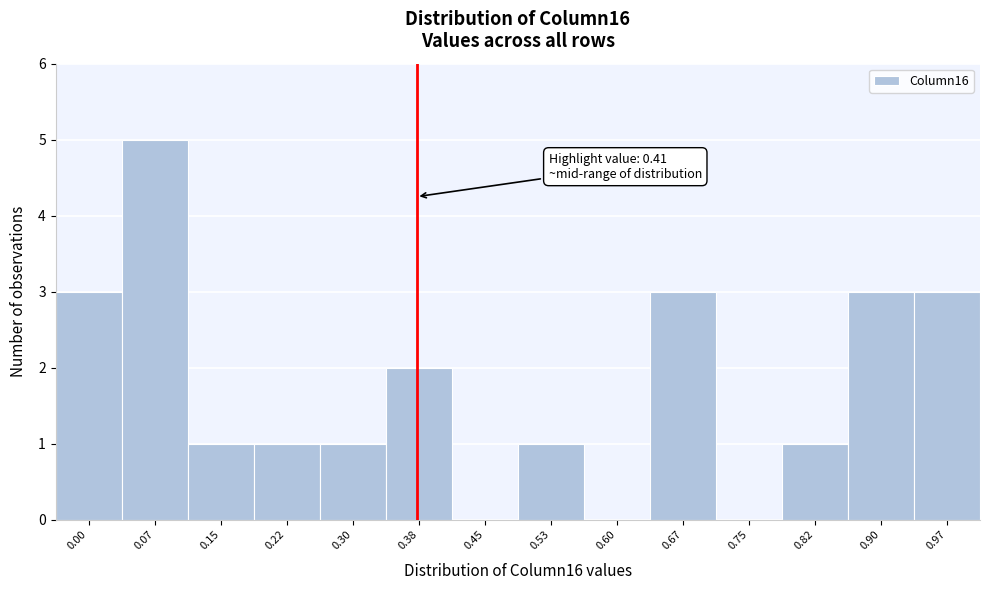

What is the change in value from 0.38 to 0.67?

+1